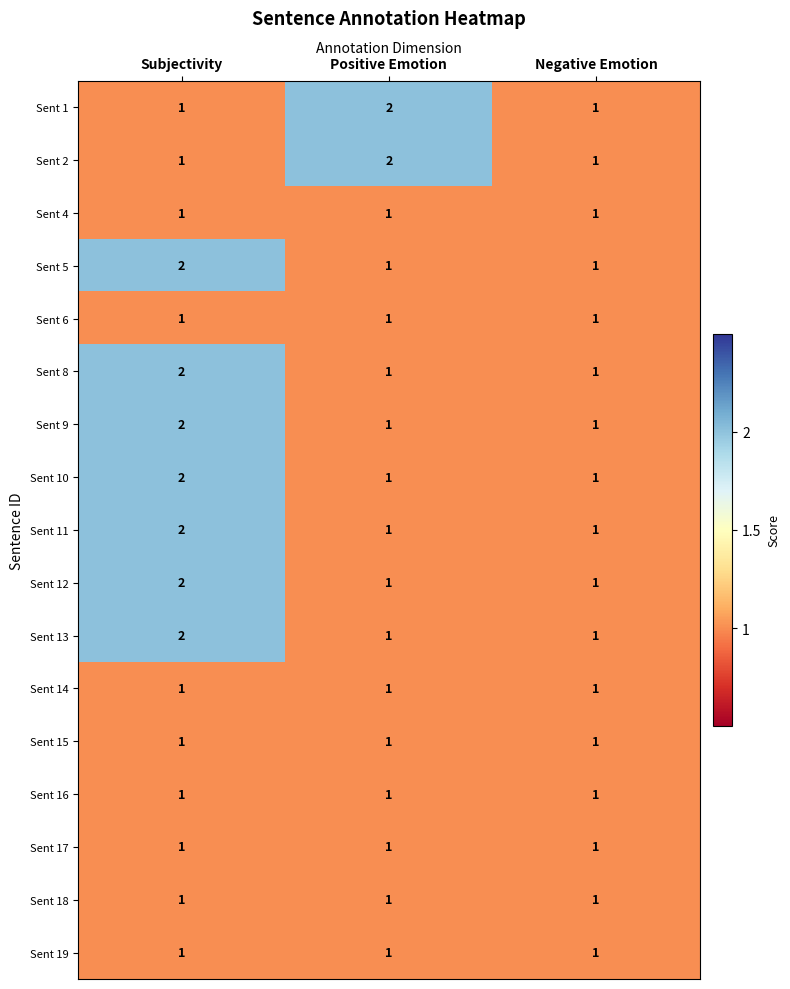

What is the sum of all Sent 15 values?

3